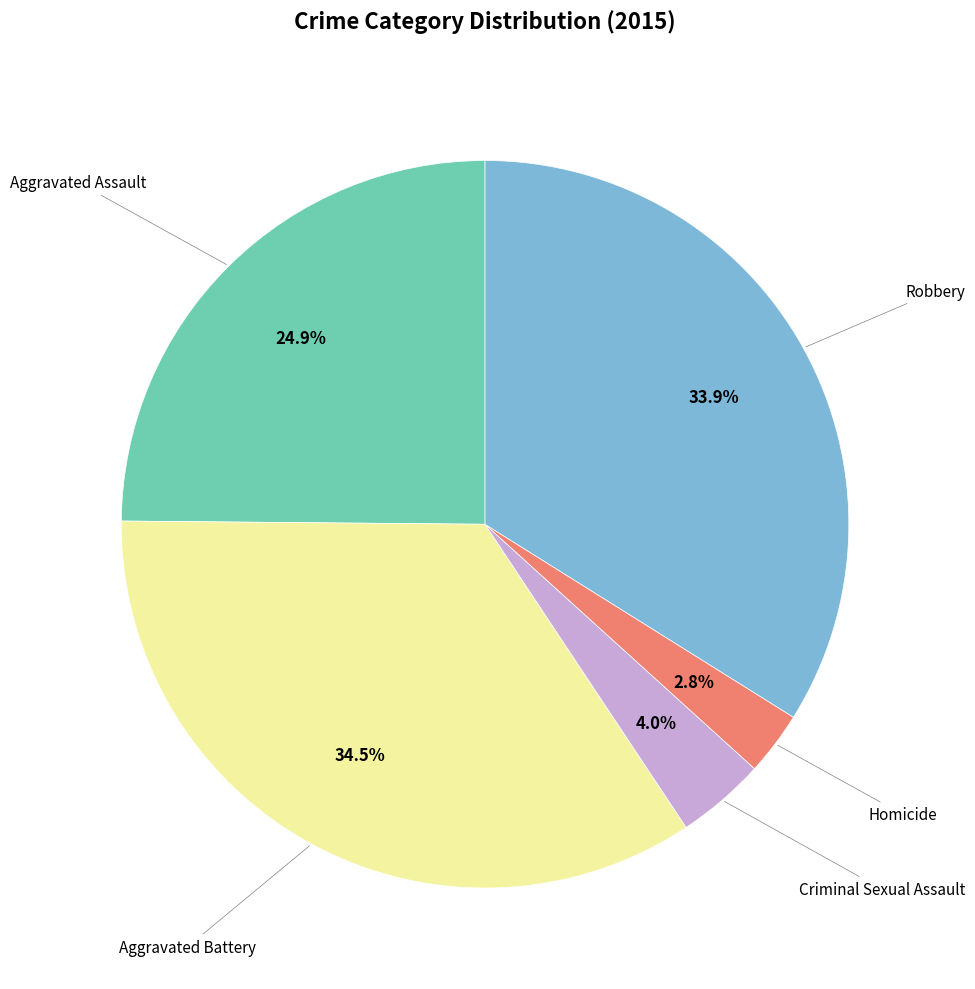

What is the largest slice in the pie chart?

Aggravated Battery